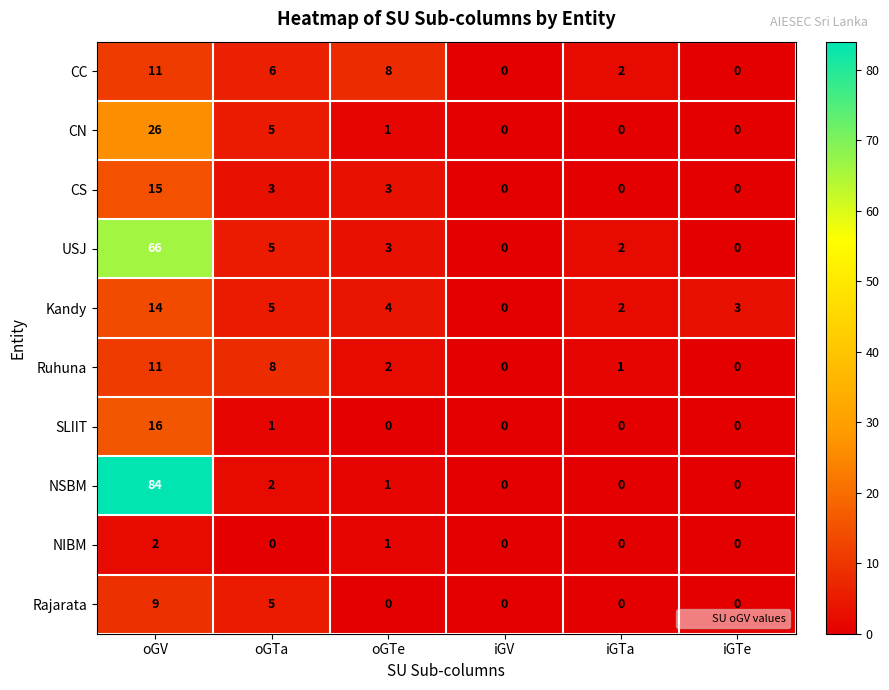

Which category has the highest value in the USJ series?

oGV